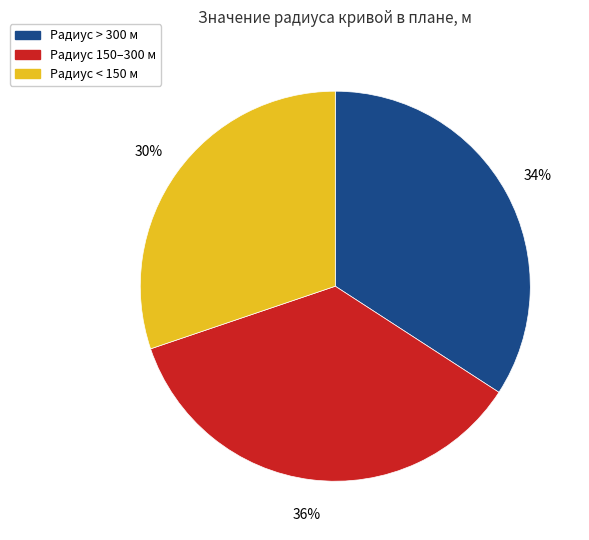

The Радиус 150–300 м slice represents 24% of the pie. True or false?

False